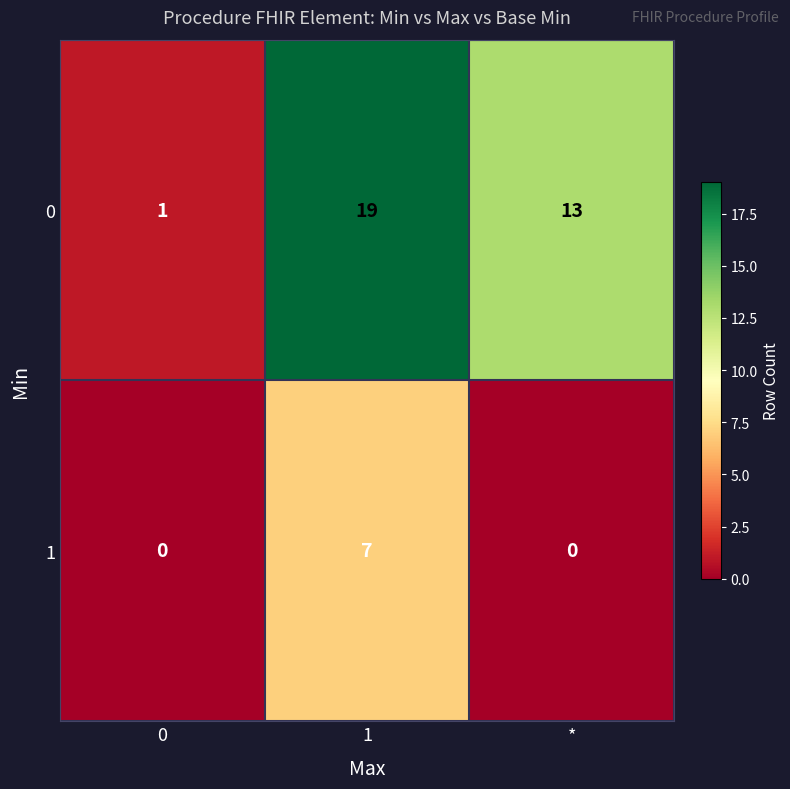

What is the highest value of the 0 series?

19